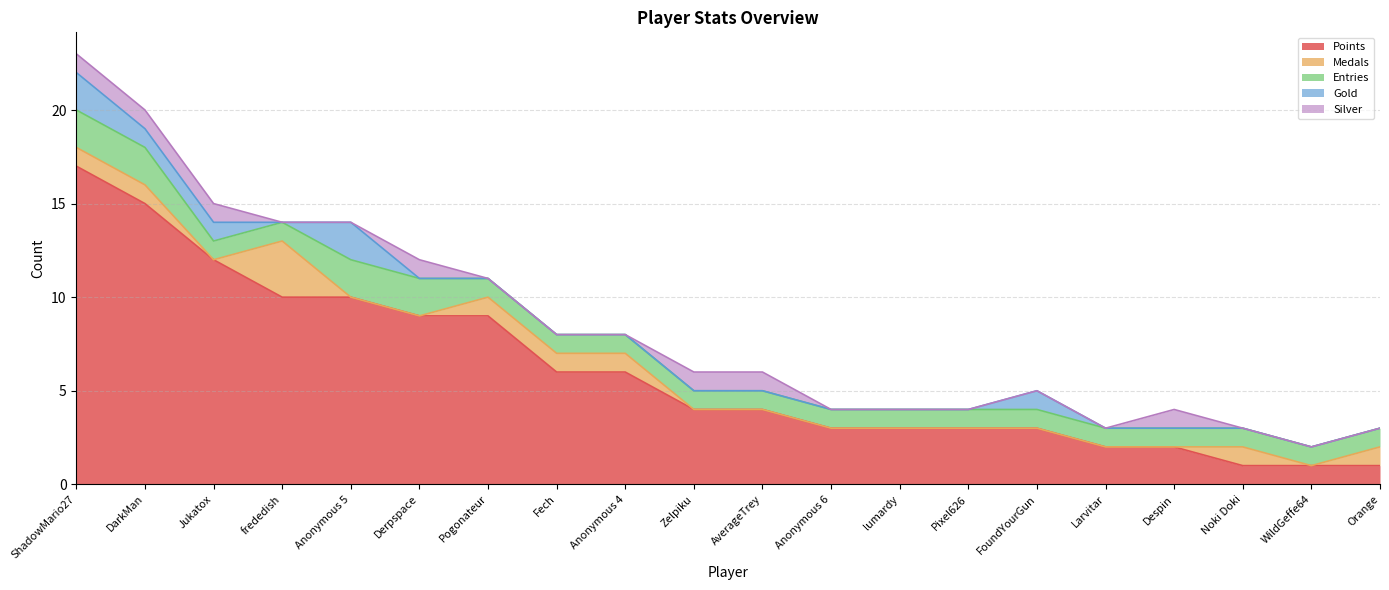

At which category is the sum across all series the highest?

ShadowMario27